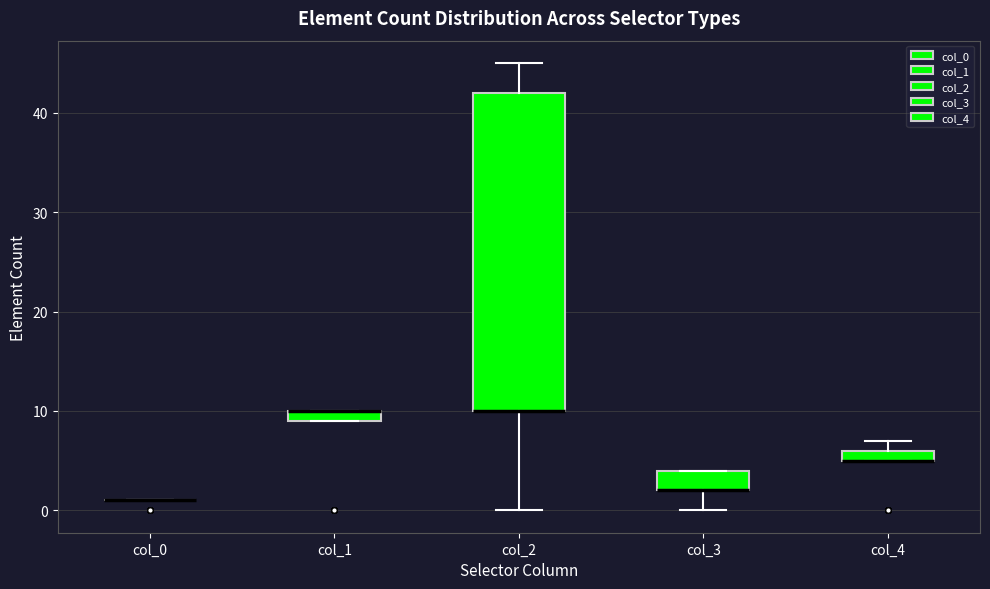

Comparing the boxes themselves (not the whiskers), which one is the tallest?

col_2